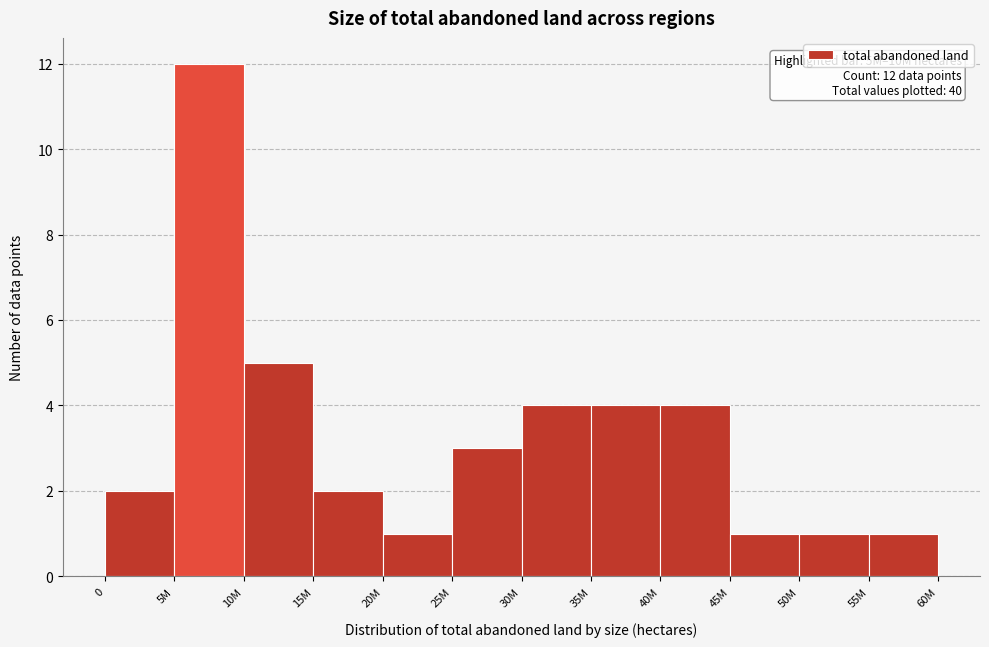

Reading left to right, extract all data points from this chart.

0=2	5M=12	10M=5	15M=2	20M=1	25M=3	30M=4	35M=4	40M=4	45M=1	50M=1	55M=1